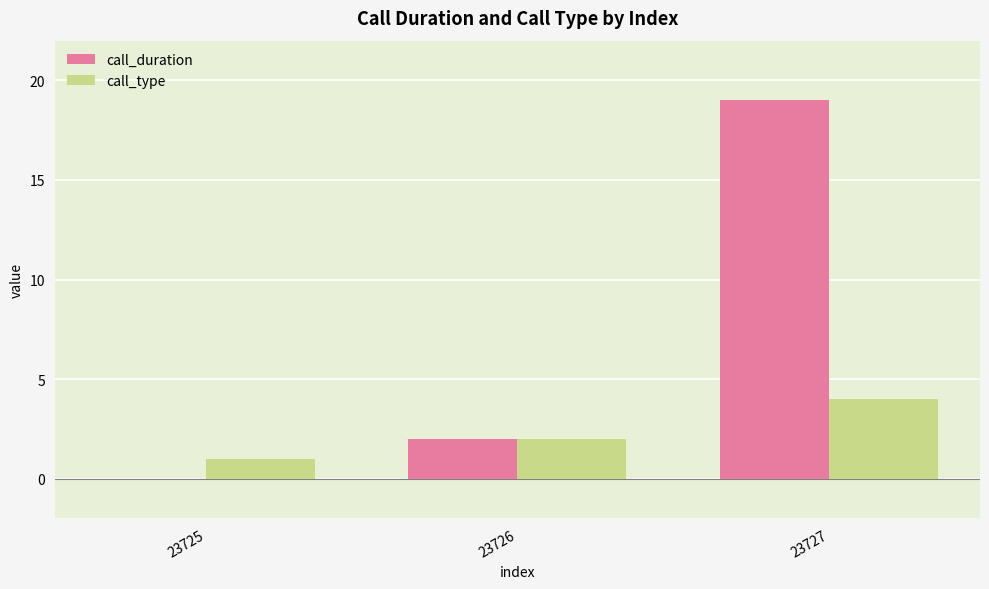

Is the value of call_type at 23727 greater than the value of call_duration at 23725?

Yes